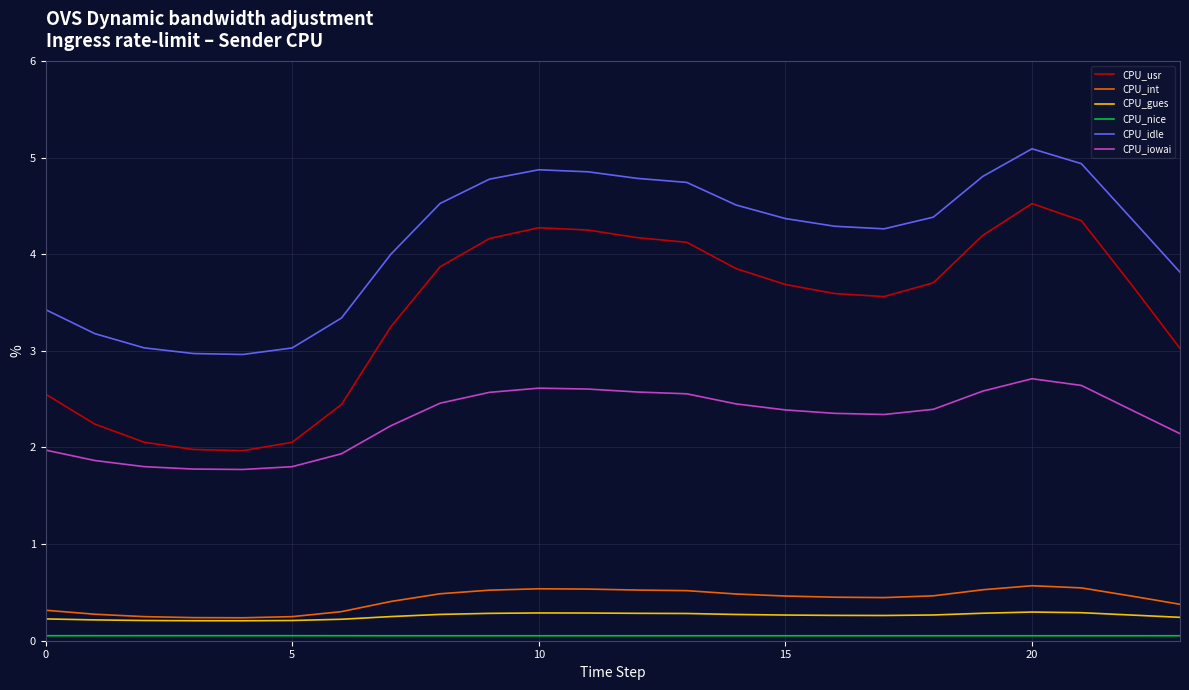

True or false: CPU_idle and CPU_iowai cross at least once.

False